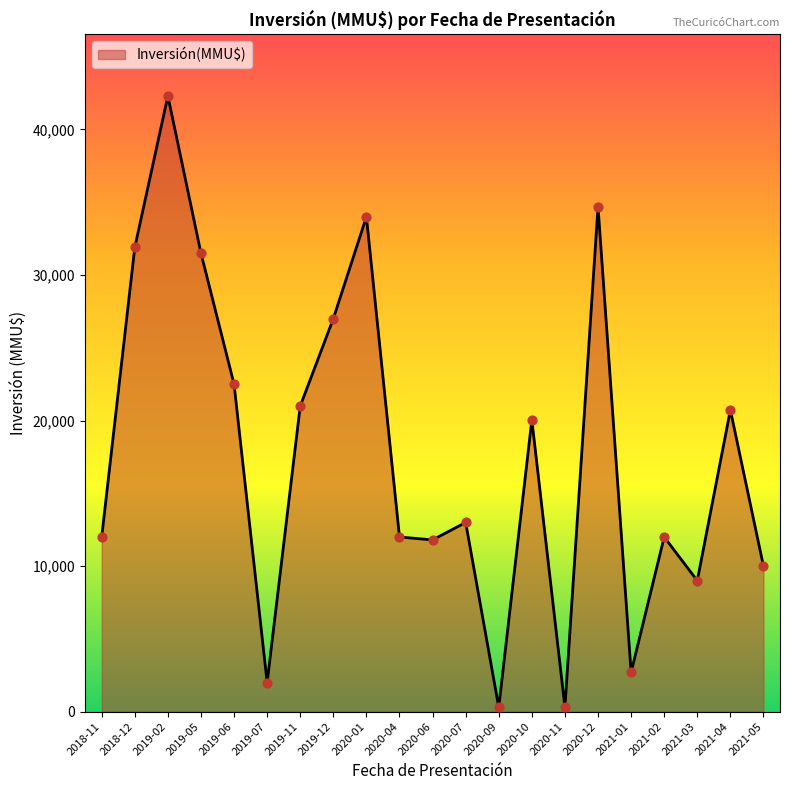

Approximately how many times larger is the value at 2019-02 compared to 2020-12?

1.2